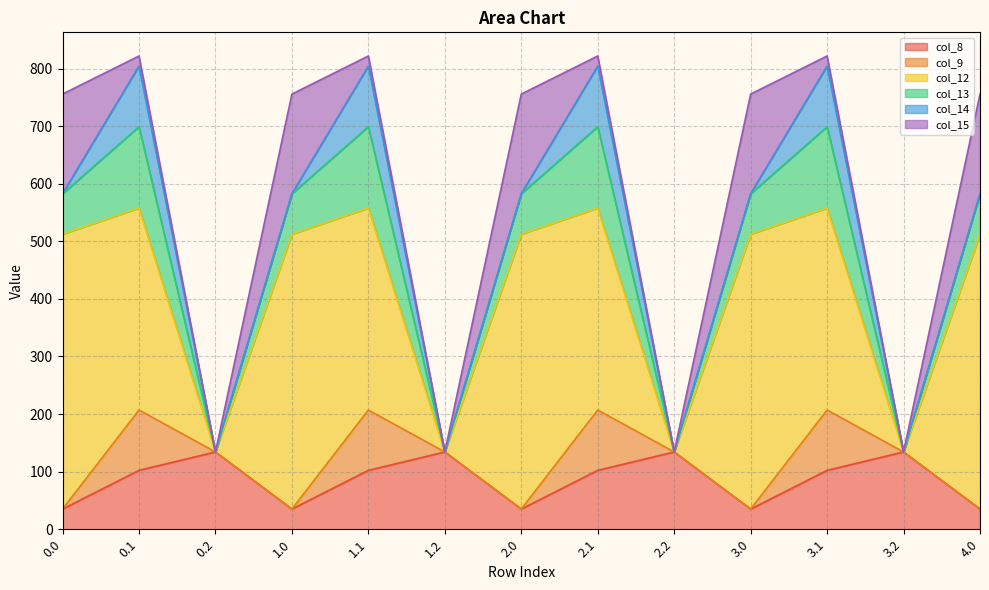

How many distinct data groups are displayed?

6